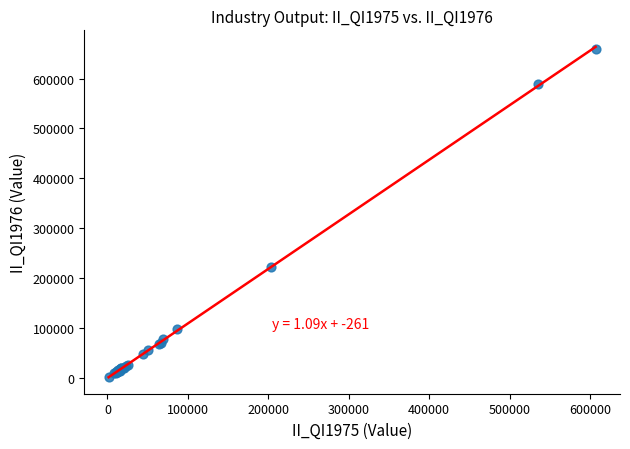

What Y value in the scatter plot is closest to 330863?

223034.0